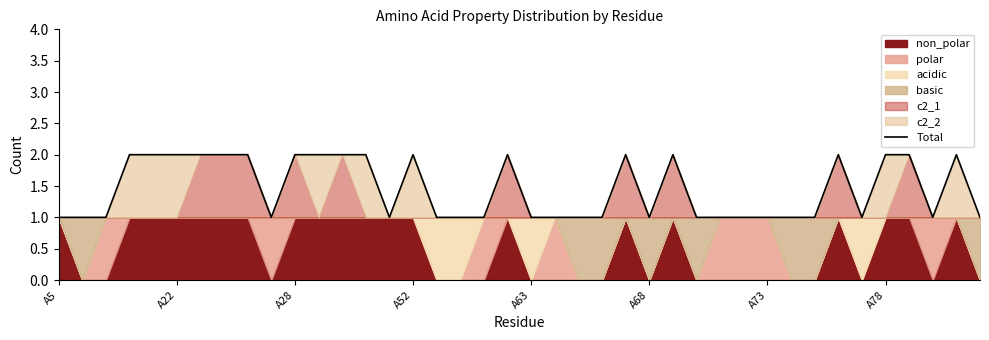

Count the values in the range 1 to 2.

40